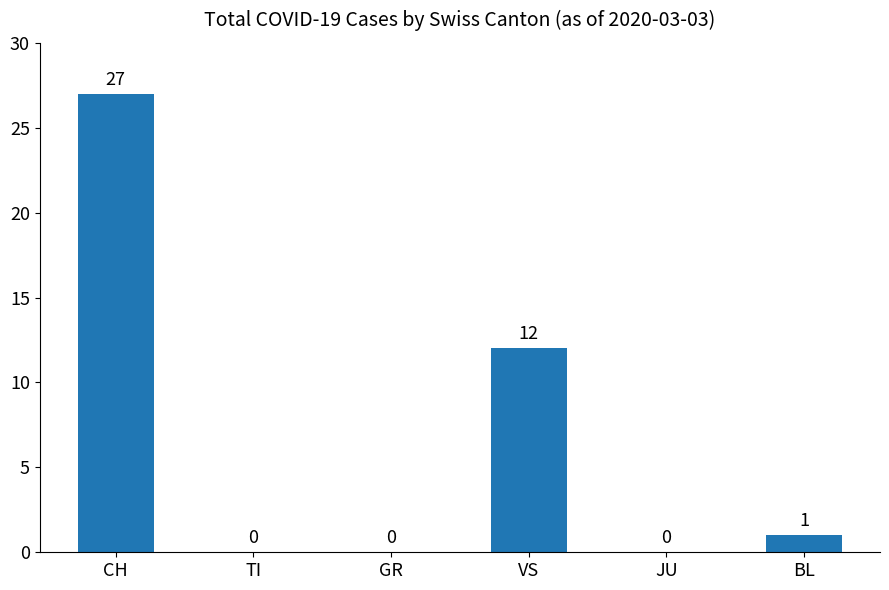

Between BL and VS, which is larger?

VS